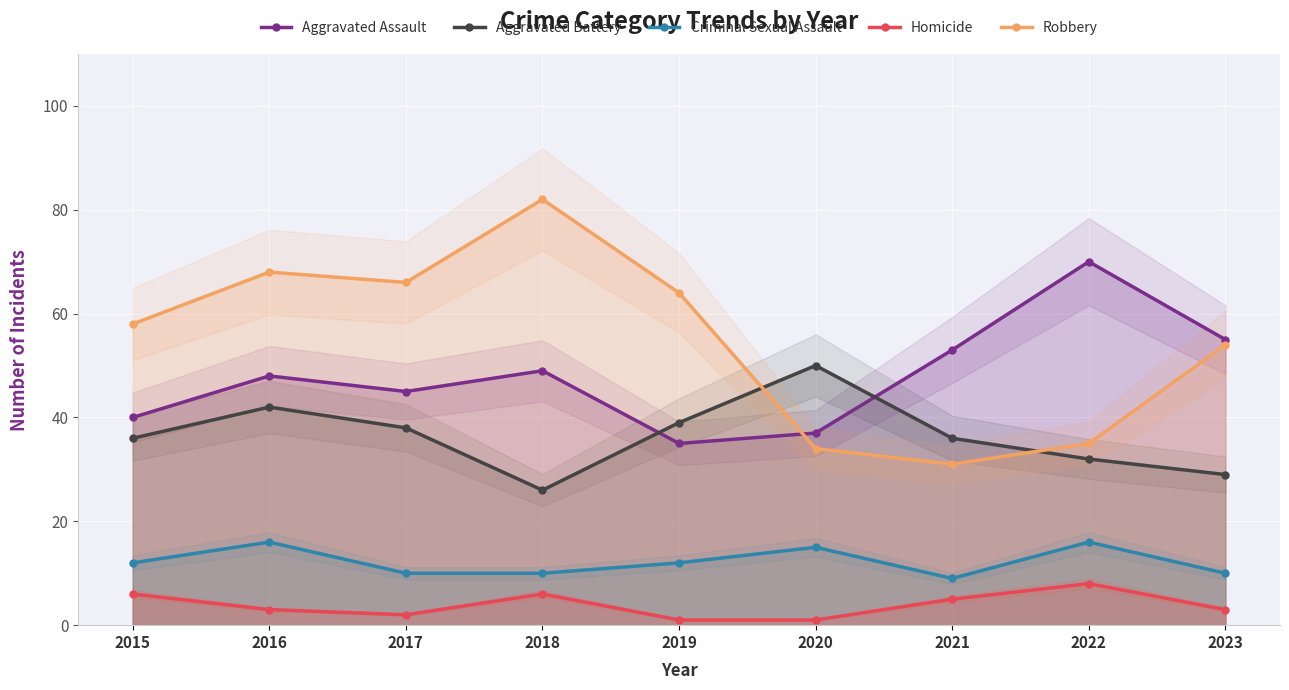

What is the difference between the maximum and minimum values in the Robbery series?

51